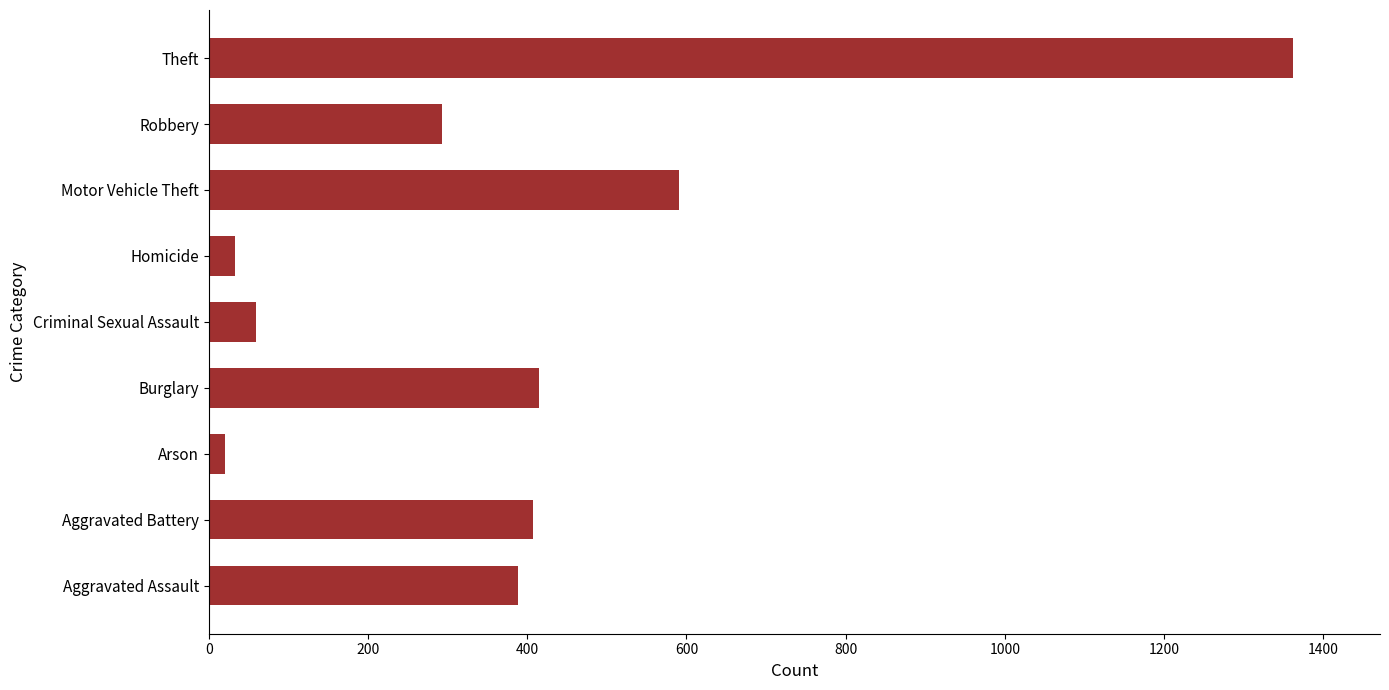

How many data points are less than 389?

4